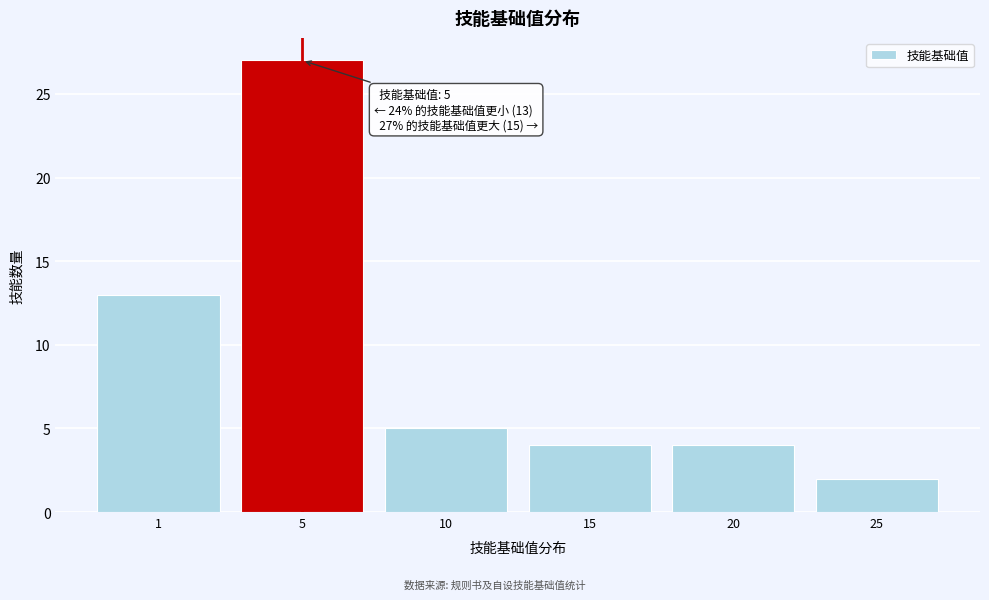

Reading left to right, list all the values displayed in this chart.

1=13	5=27	10=5	15=4	20=4	25=2